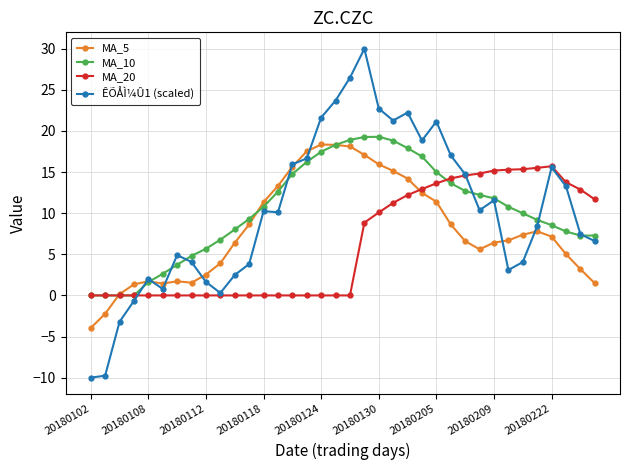

What is the minimum value shown in the chart?

-10.0